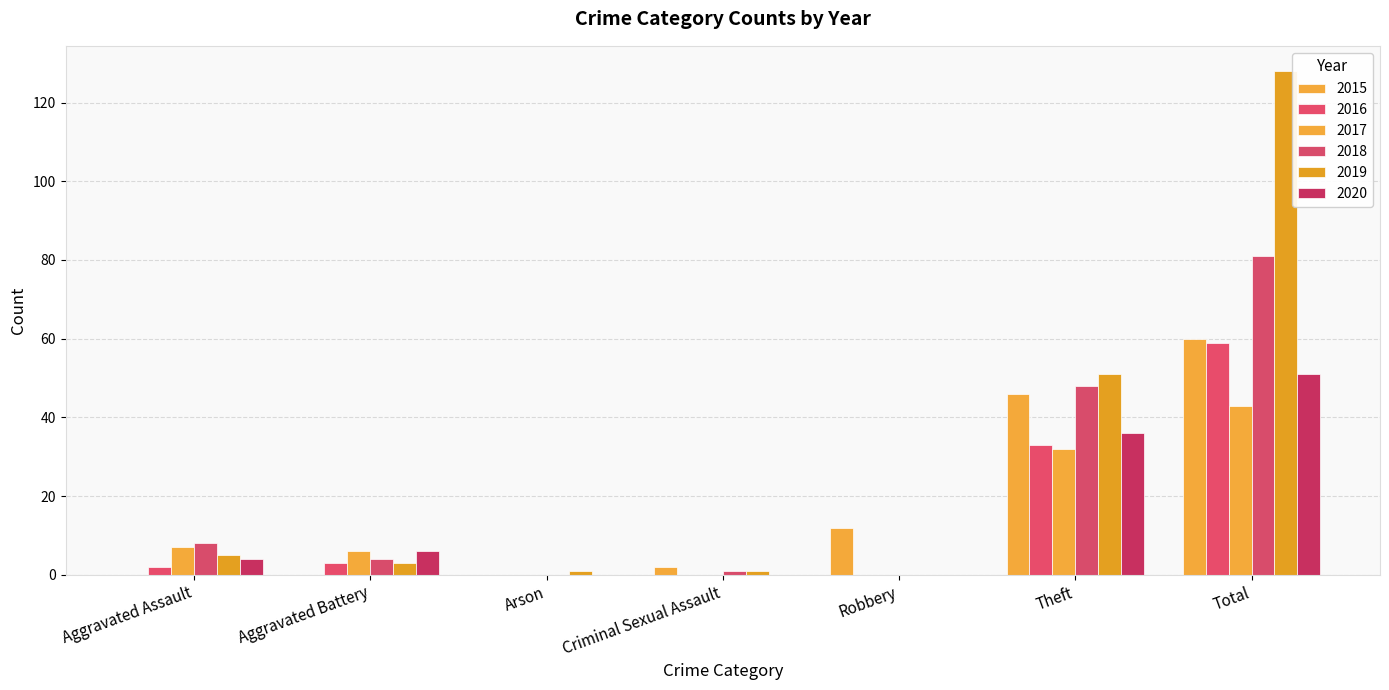

List the labels in order of 2020 value, smallest first.

Arson, Criminal Sexual Assault, Robbery, Aggravated Assault, Aggravated Battery, Theft, Total